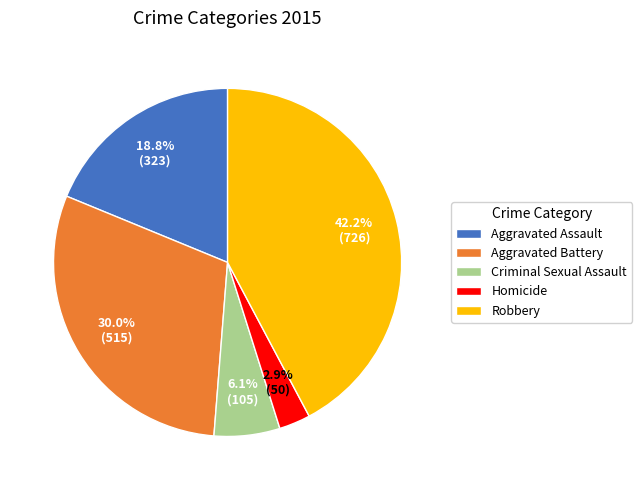

What percentage is the Homicide slice, to the nearest percent?

3%